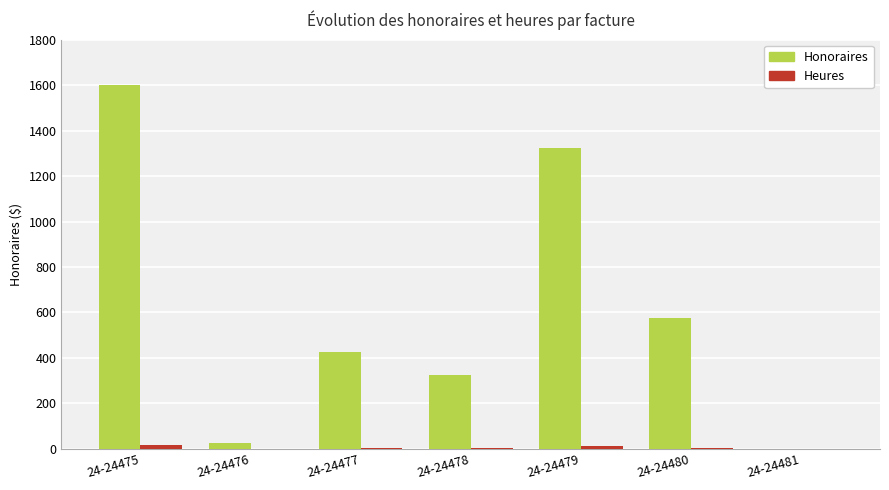

Which series has the largest total across all categories?

Honoraires